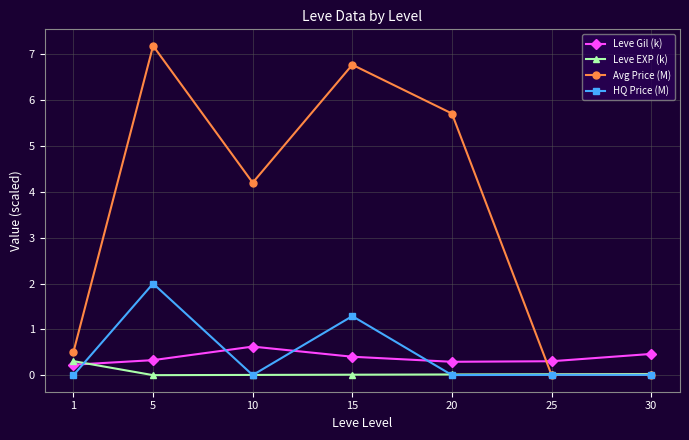

What is the difference between the second highest and second lowest values in the Avg Price (M) series?

6.8